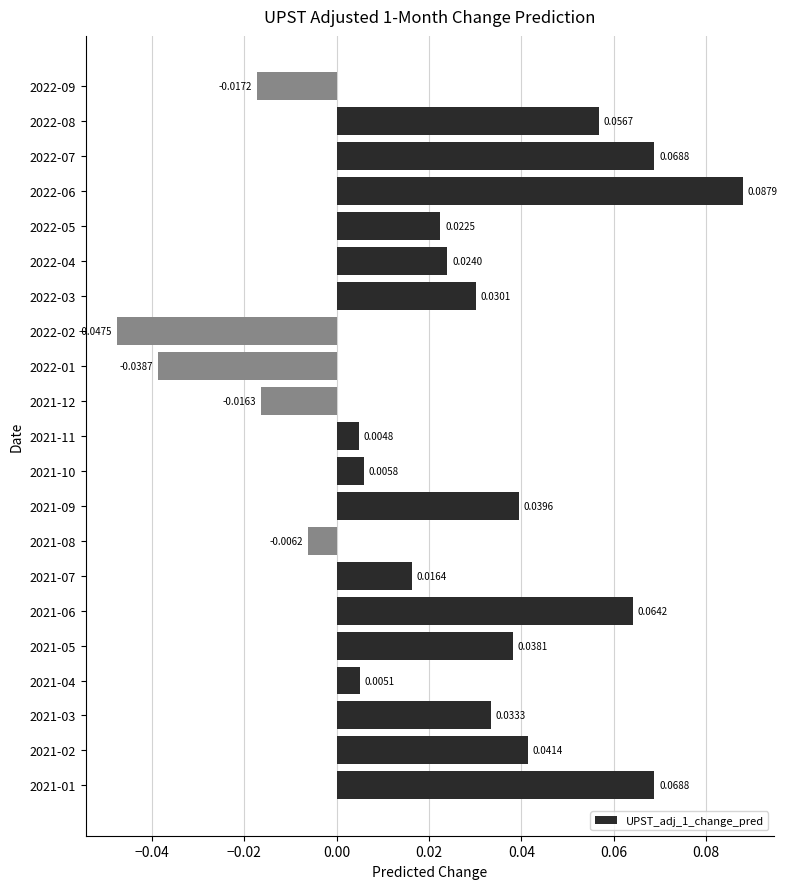

How many categories are shown in the chart?

21